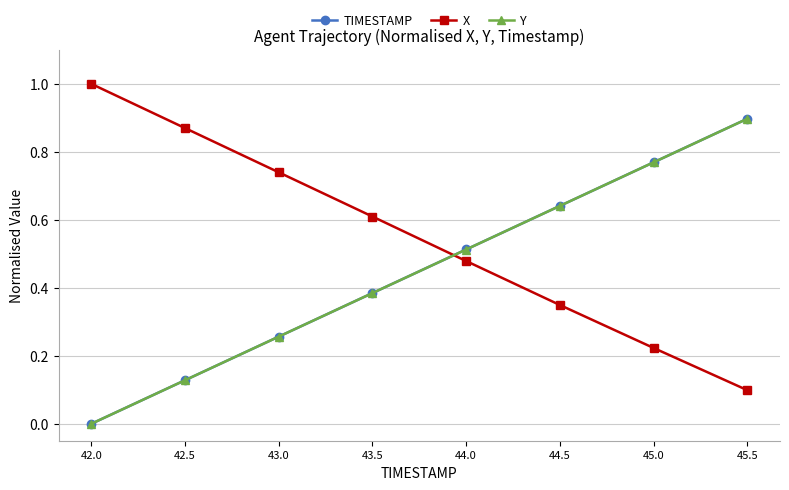

How many intersections are there between TIMESTAMP and X?

1